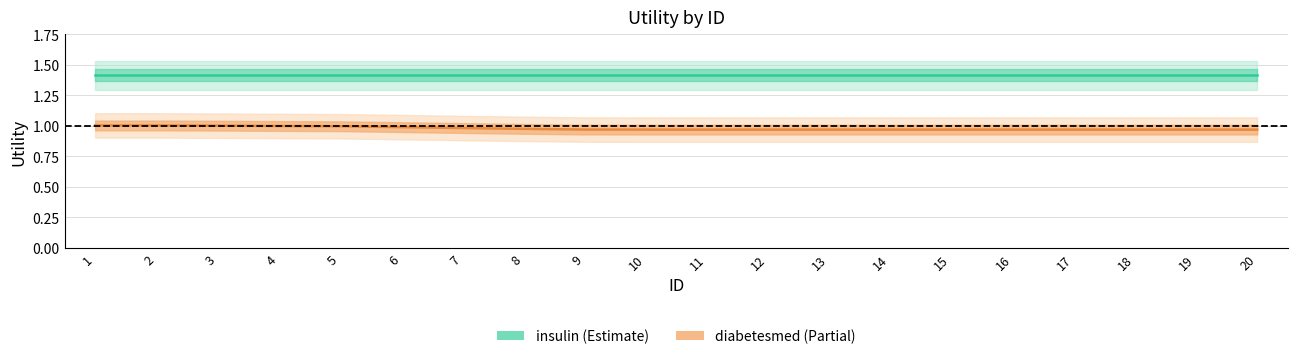

True or false: diabetesmed has a value of 1.7 at 11.

False